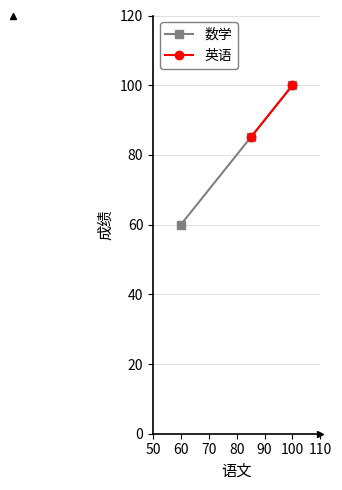

True or false: 数学 has a value of 60 at 60.

True